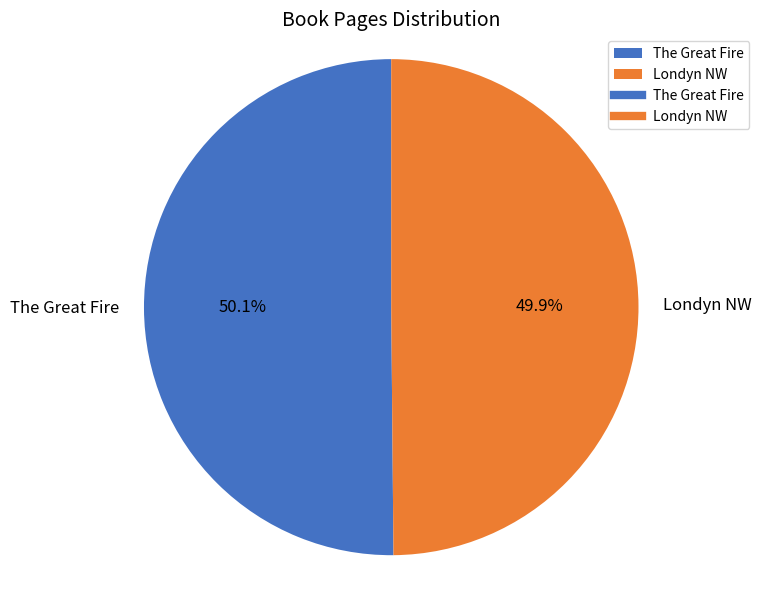

To the nearest percent, what is the average slice percentage?

50%